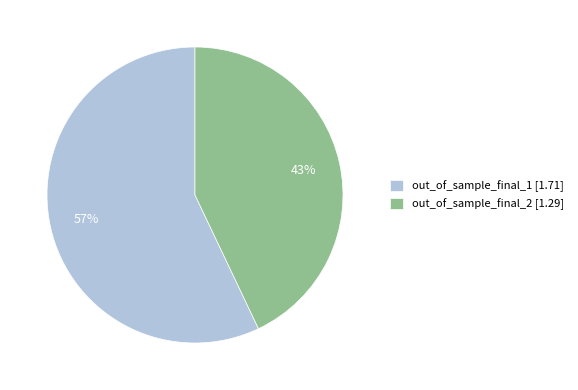

Is the sum of out_of_sample_final_2 [1.29] and out_of_sample_final_1 [1.71] greater than half?

Yes